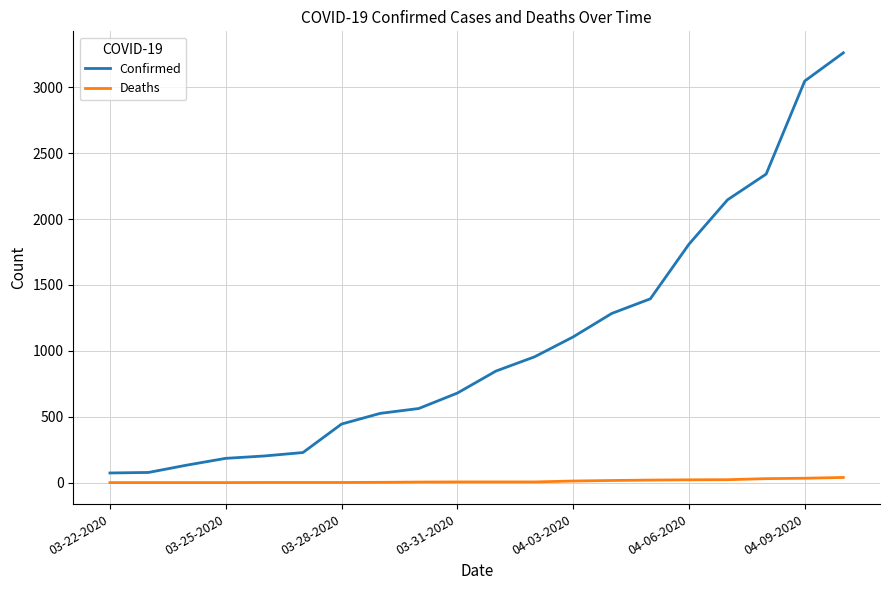

True or false: Confirmed and Deaths cross at least once.

False